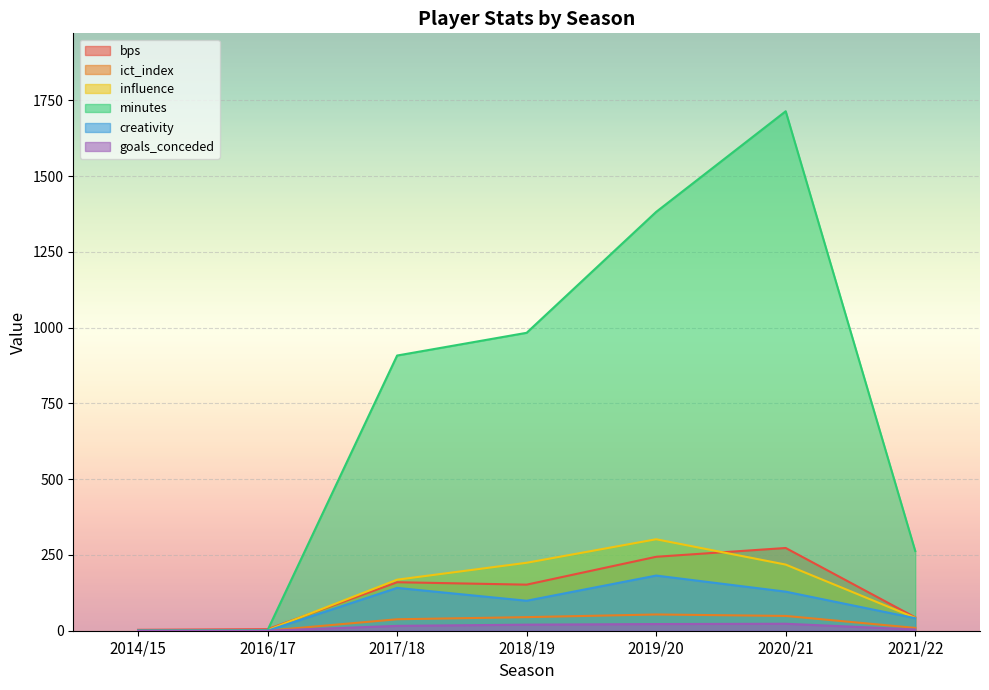

What is the label of the 2nd point from the right?

2020/21